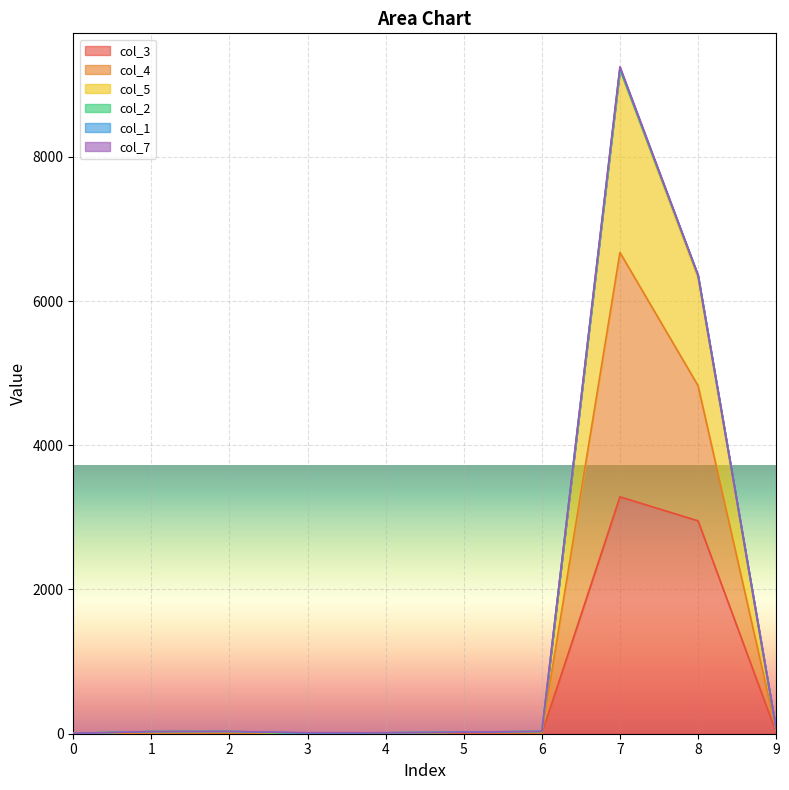

At which category is the sum across all series the highest?

7